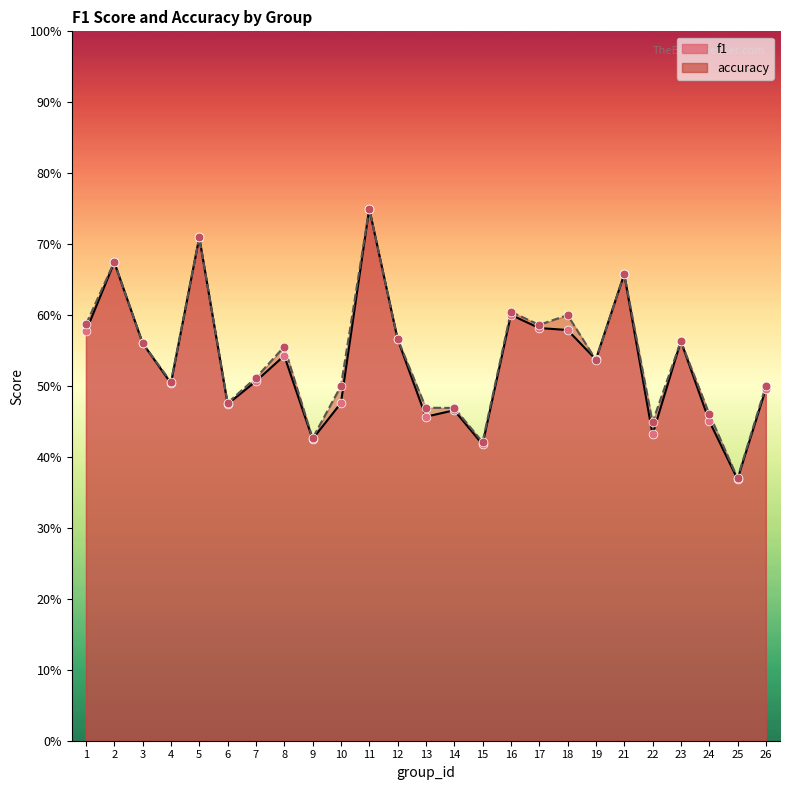

What is the total value across all series at 25?

0.7